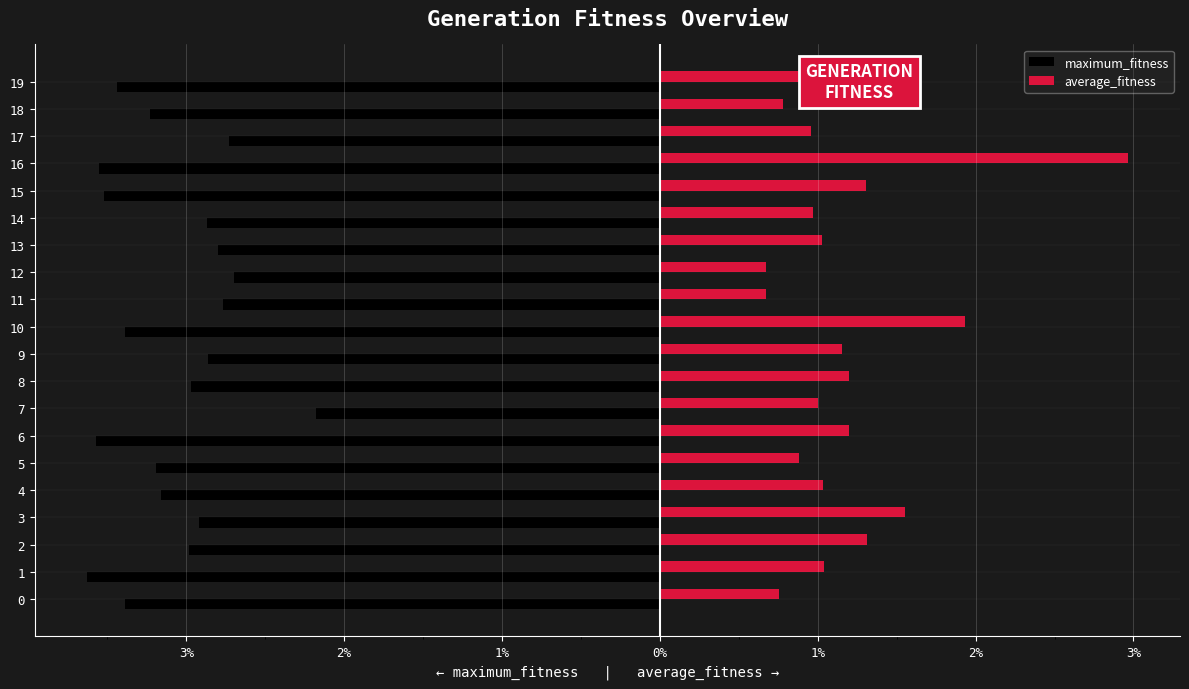

At which label is average_fitness closest to 181?

10